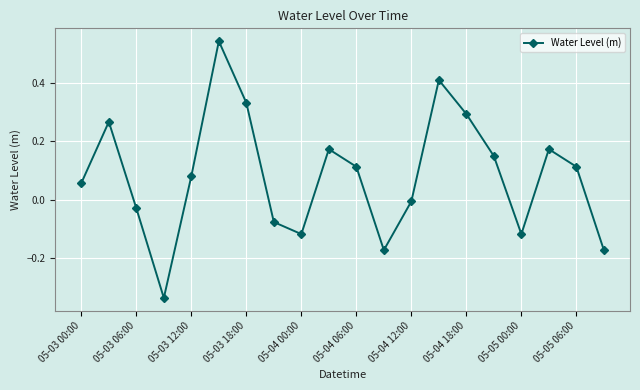

What is the difference between the maximum and minimum values?

0.9